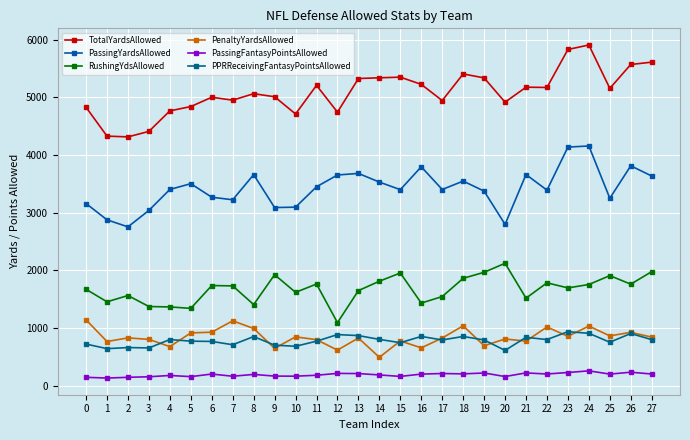

How many values in the RushingYdsAllowed series are below 1728?

14